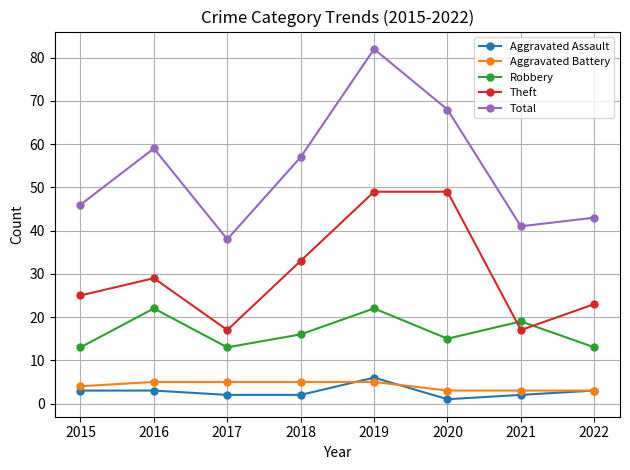

At how many categories does at least one series exceed 20?

8